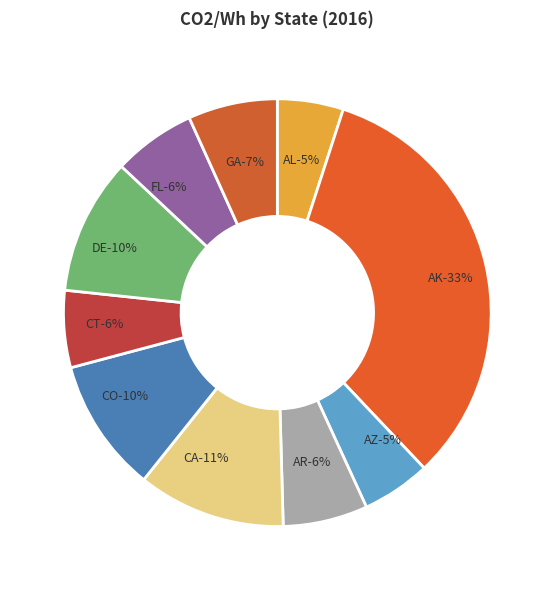

What percentage is the CO slice, to the nearest percent?

10%